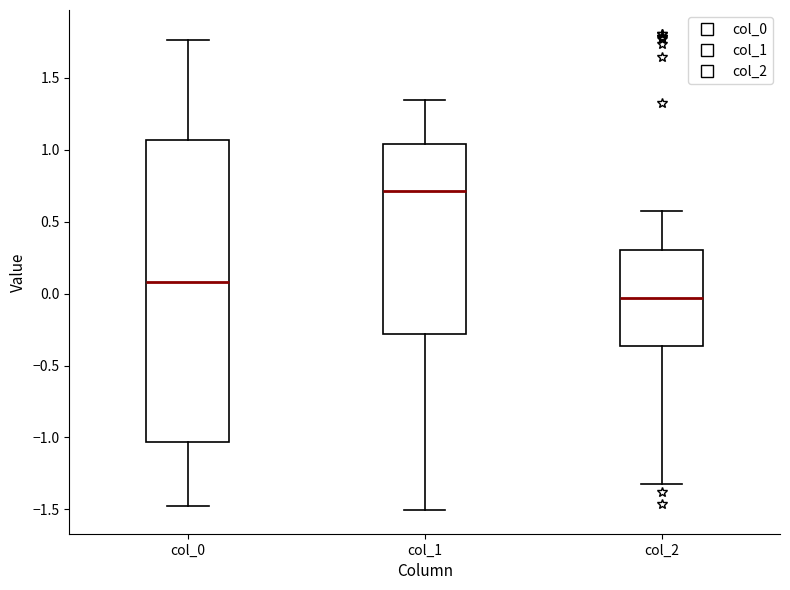

Reading left to right, transcribe this box plot: for each box, give where its median line is, the range the box spans, and where its two whiskers end, as read against the y-axis. The values are not printed on the chart, so give them approximately, as read against the axis.

col_0: median 0.10, box -1.05 to 1.05, whiskers -1.50 to 1.75
col_1: median 0.70, box -0.30 to 1.05, whiskers -1.50 to 1.35
col_2: median -0.05, box -0.35 to 0.30, whiskers -1.35 to 0.55